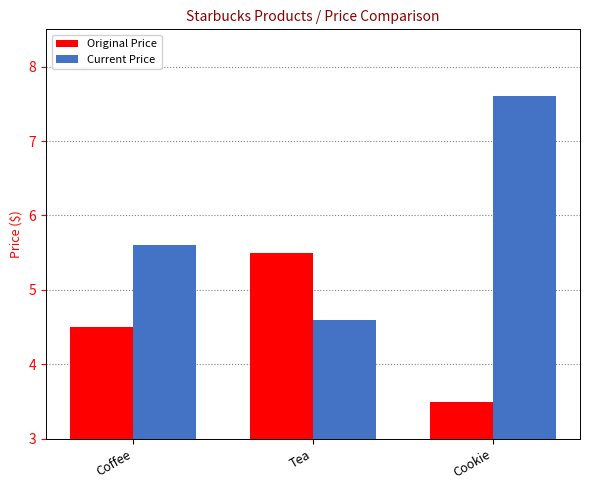

Reading left to right, list all the values displayed in this chart.

Original Price: 4.5	5.5	3.5
Current Price: 5.6	4.6	7.6